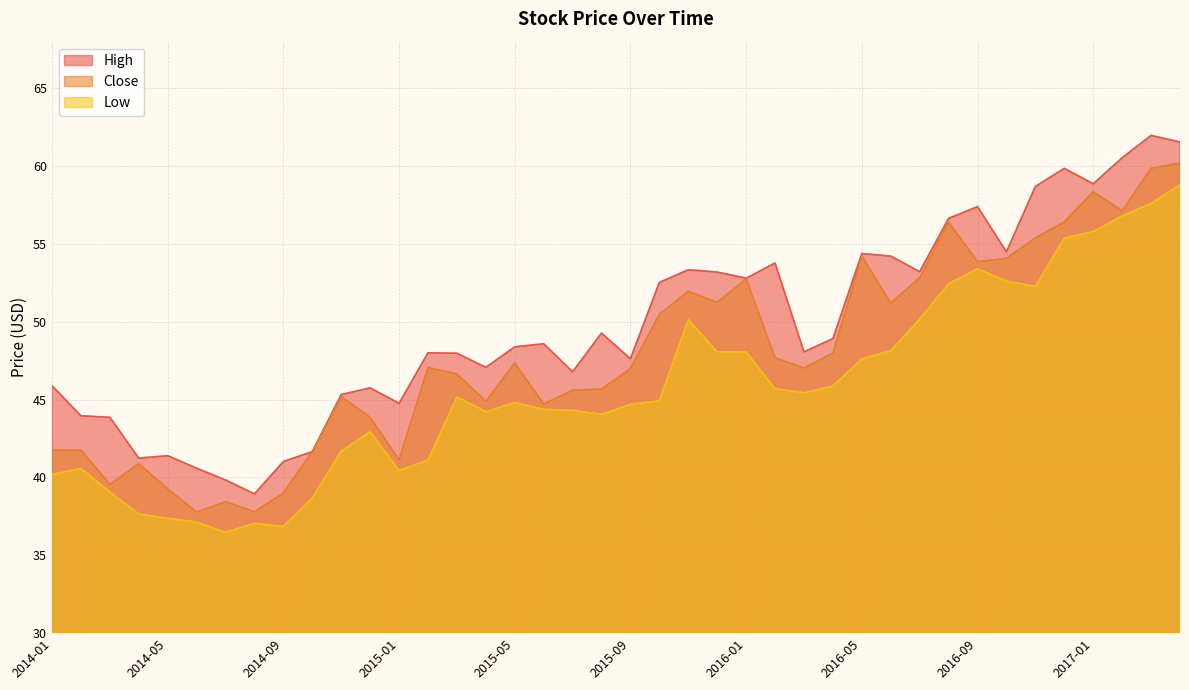

What is the total value across all series at 2016-02?

147.2